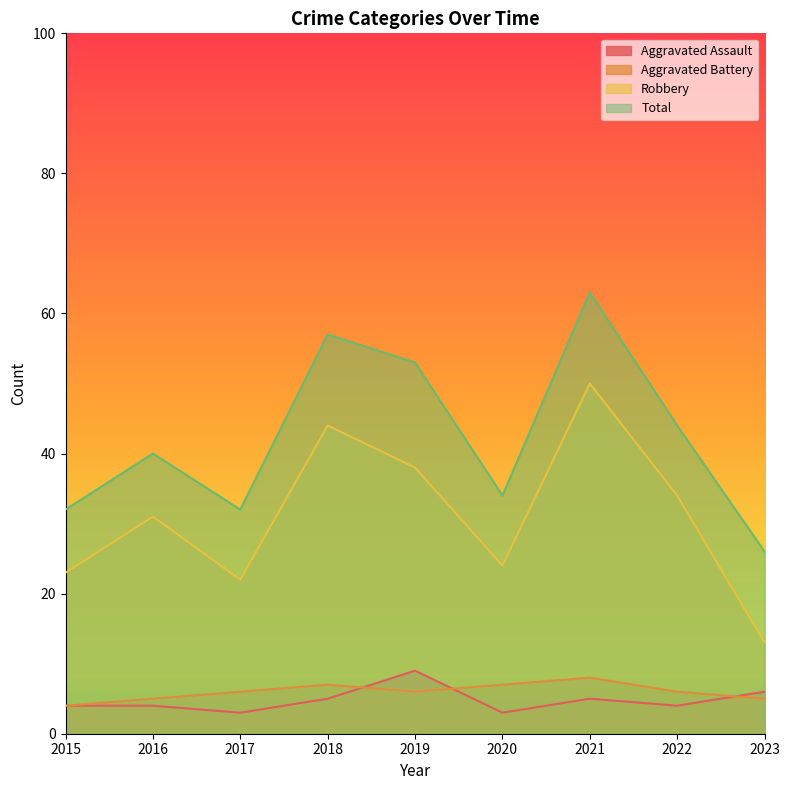

What is the difference between the maximum and minimum values in the Total series?

37